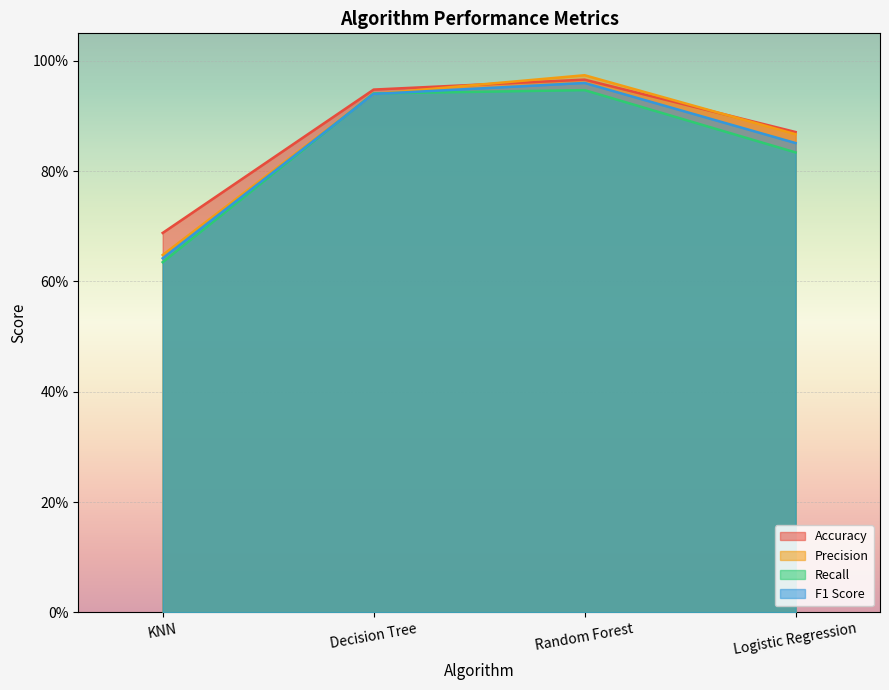

What position from the left is KNN?

1